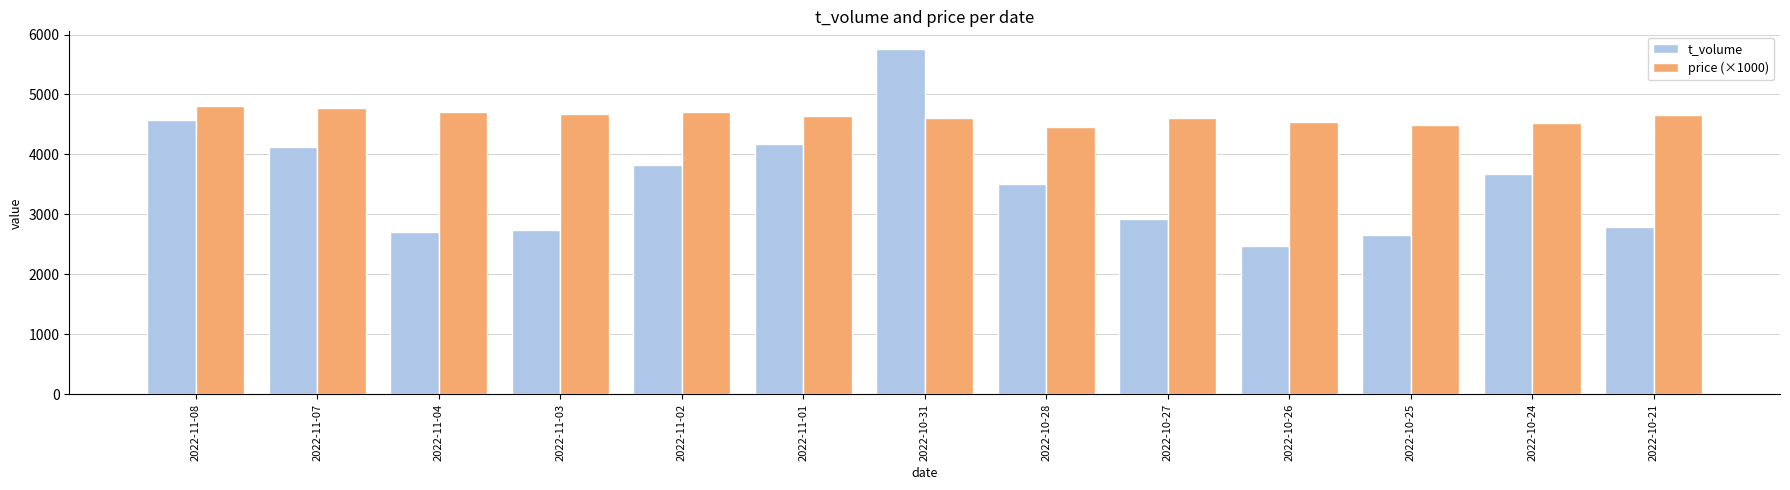

Is it true that t_volume equals 3510 at 2022-10-28?

True